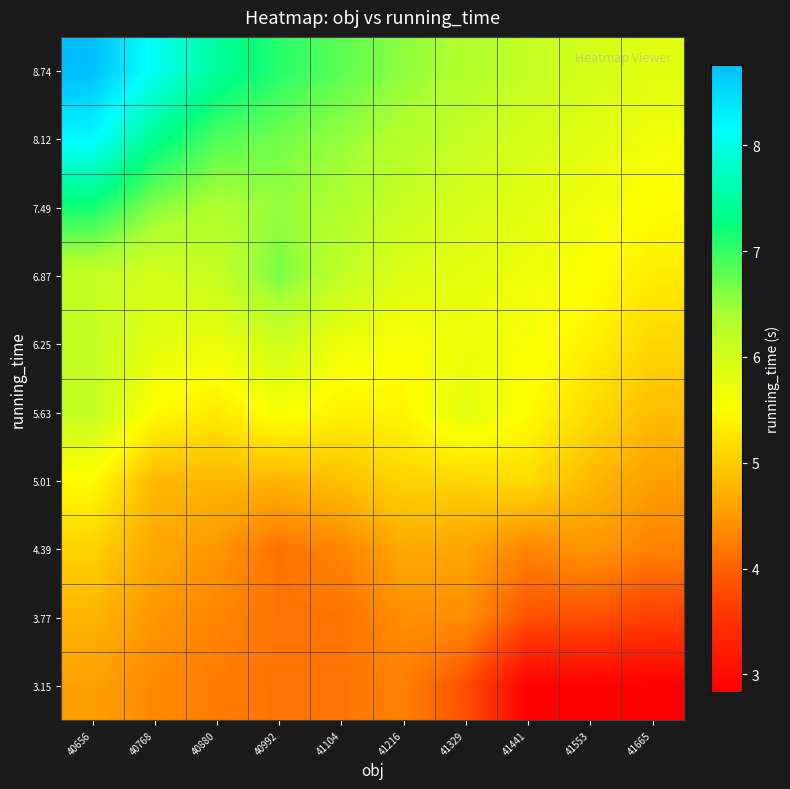

Which has a higher value, 40768 or 41553?

40768